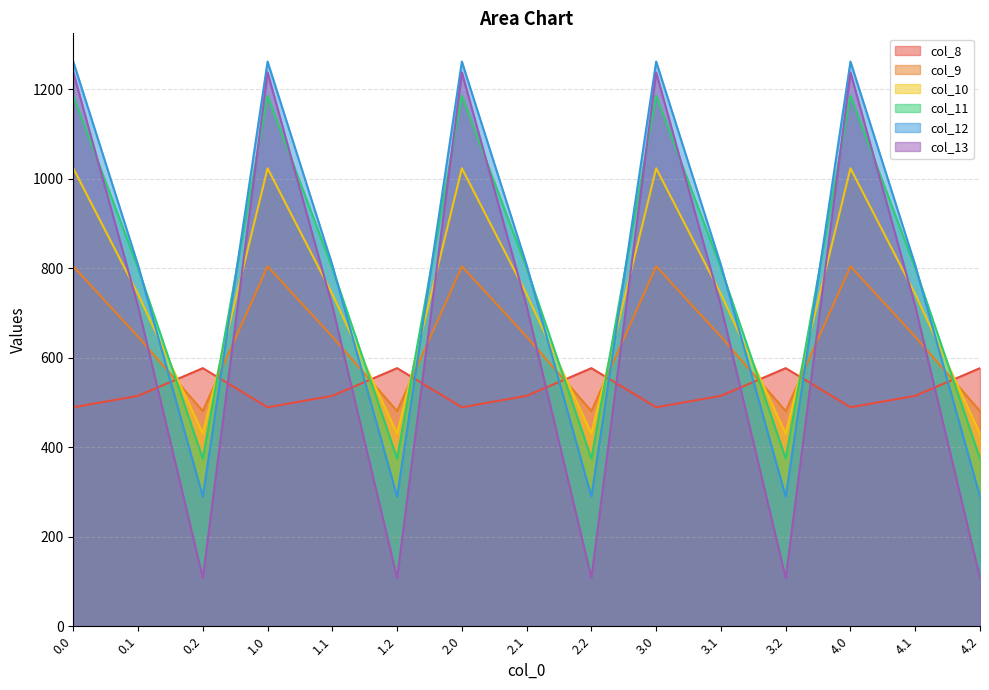

Is the value of col_8 at 2.0 greater than the value of col_11 at 0.0?

No